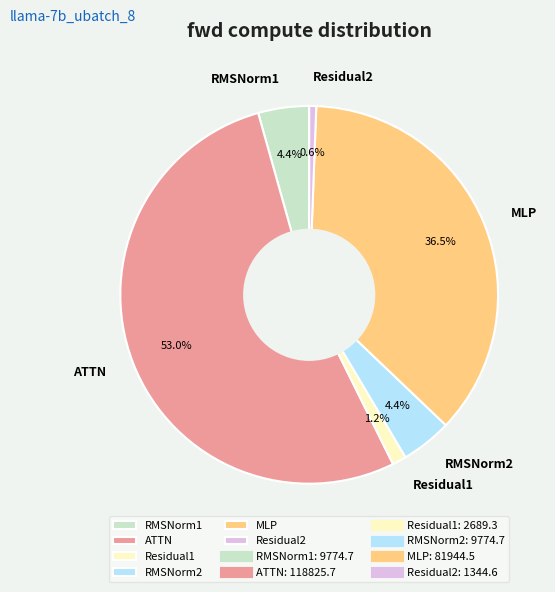

How many slices are in this pie chart?

6